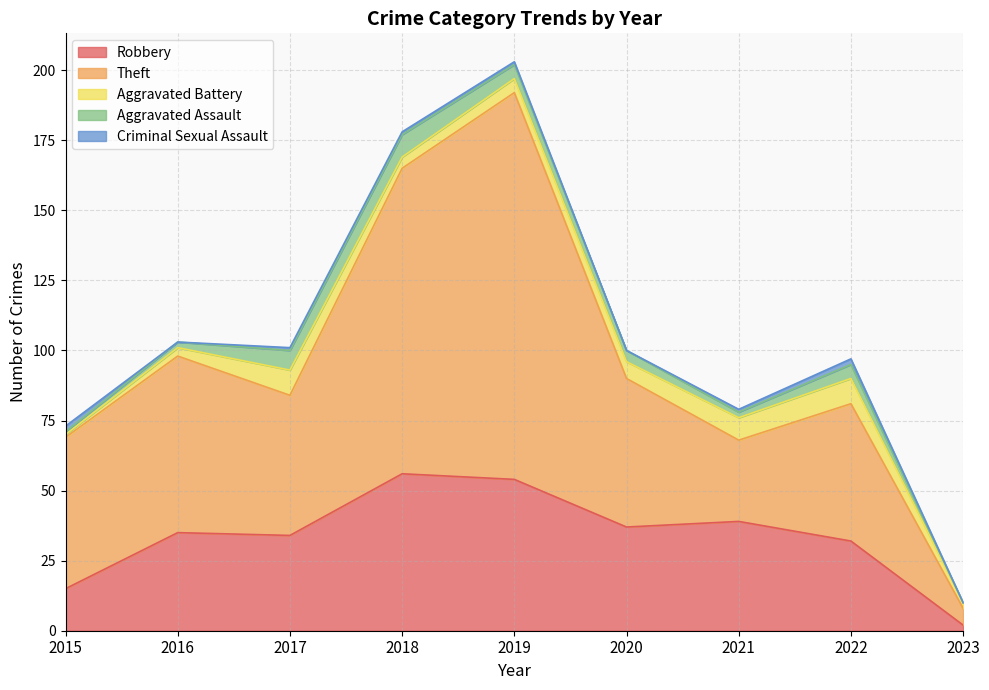

Read the Robbery value at 2018, to the nearest 10.

60